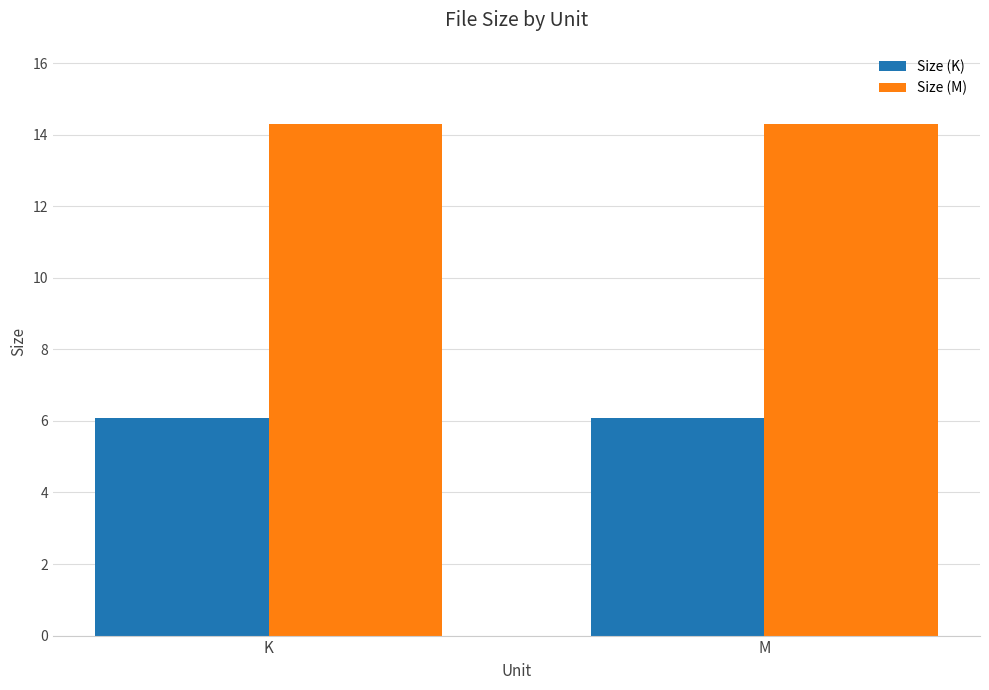

What is the spread (max minus min) of values at M?

8.2